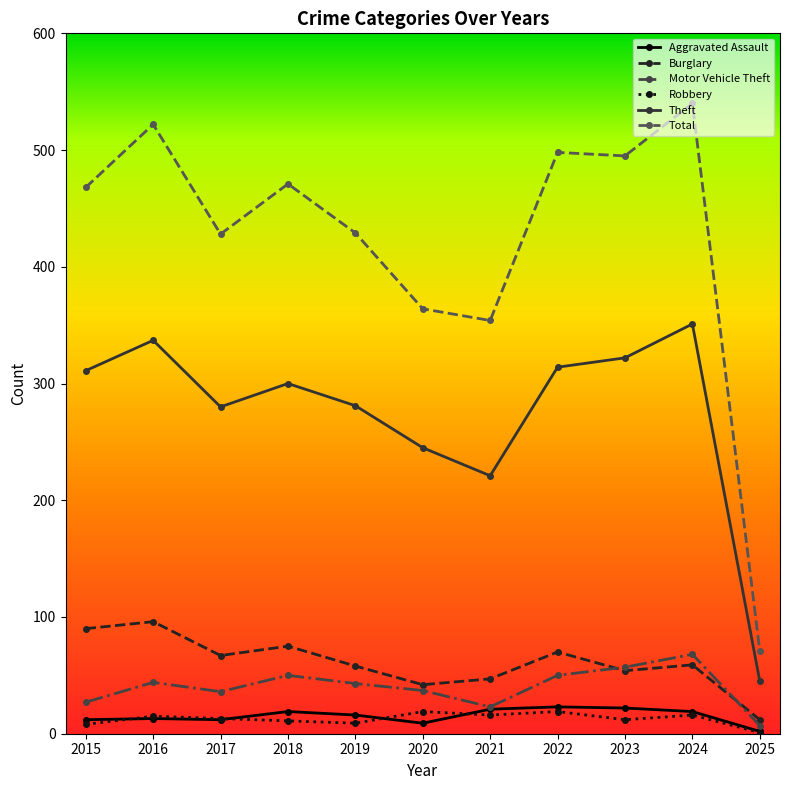

What is the average value of the Robbery series?

13